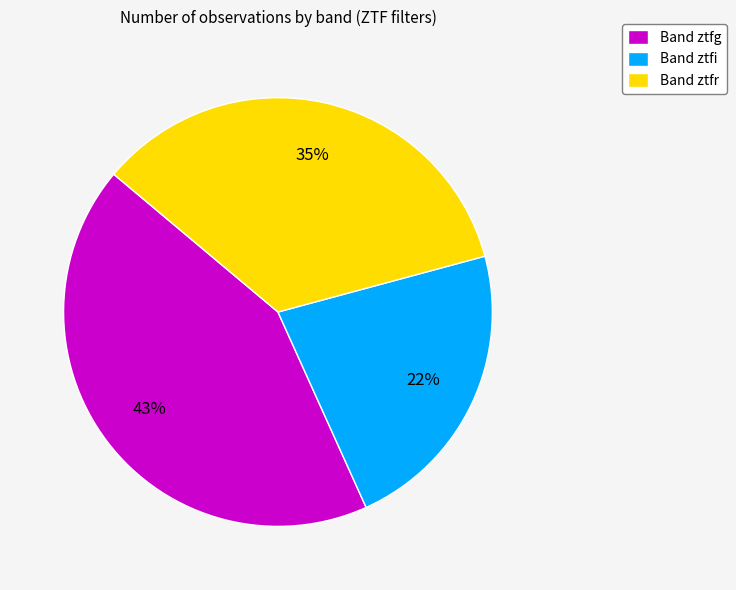

Is it true that Band ztfg is 43% of the pie?

True